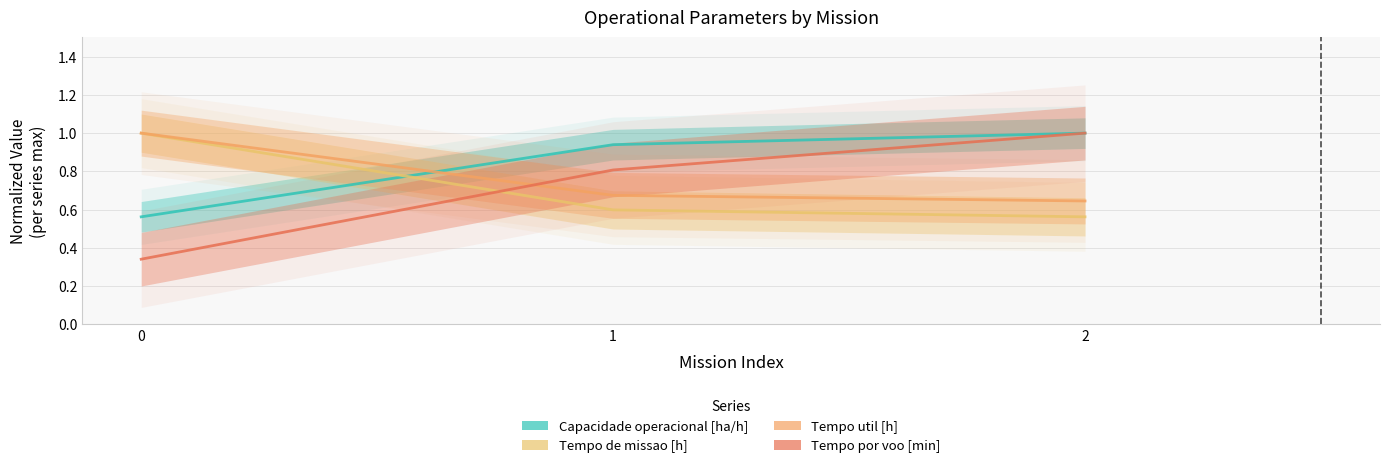

What is the total value across all series at 0?

2.9